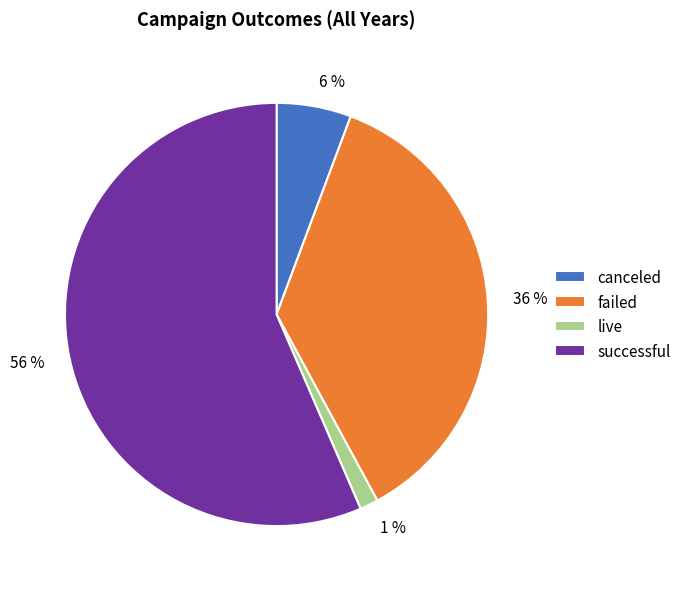

Rank the categories by value from lowest to highest.

live, canceled, failed, successful